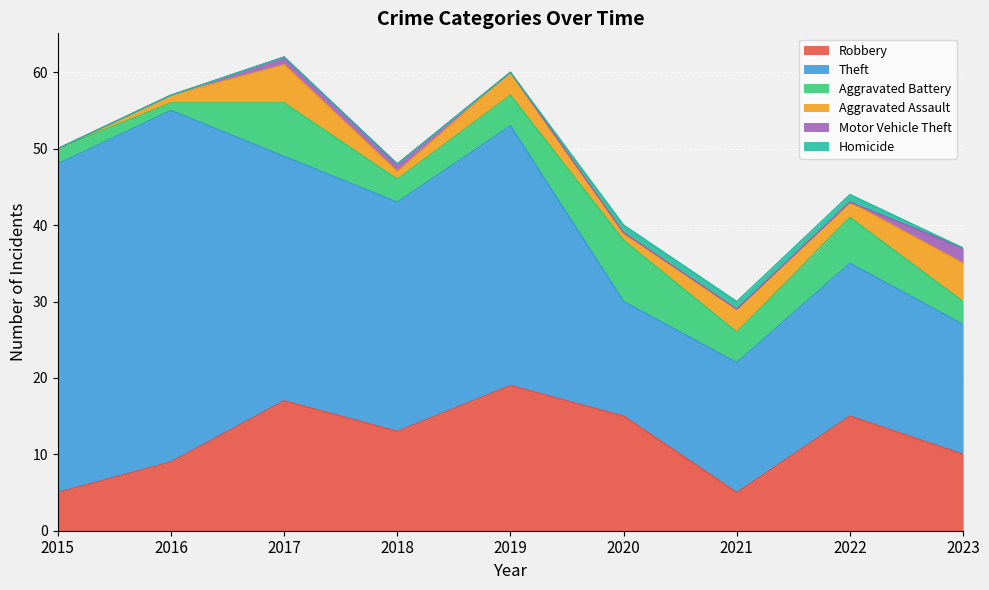

Count the number of data series in this chart.

6